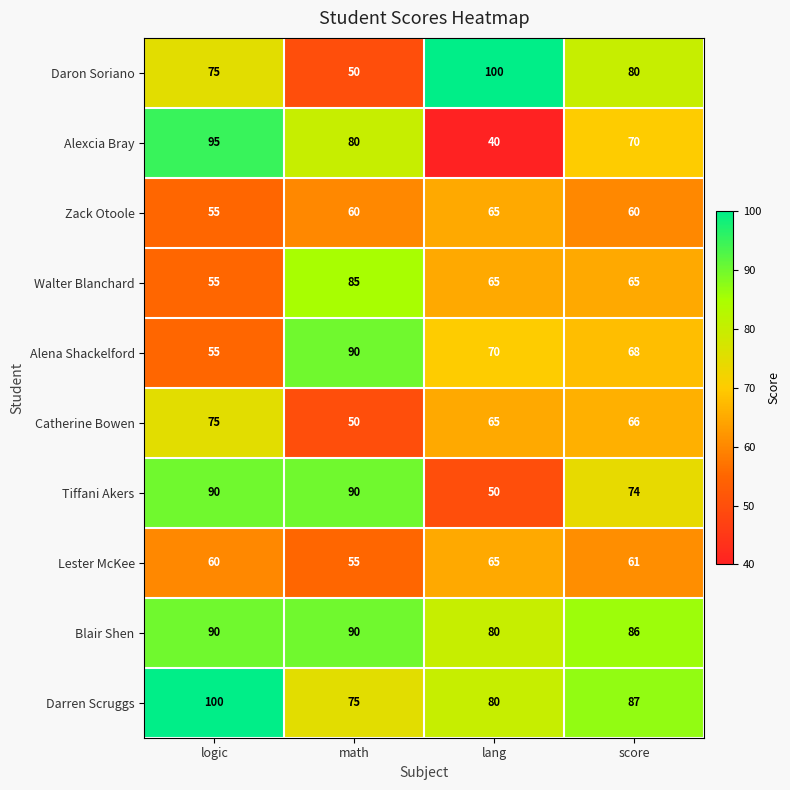

Which series has the largest total across all categories?

Blair Shen